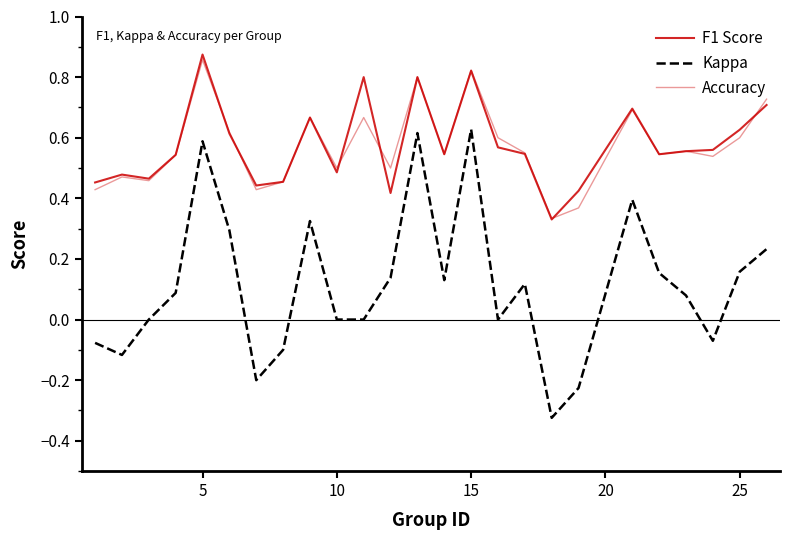

How many lines are shown in the chart?

3